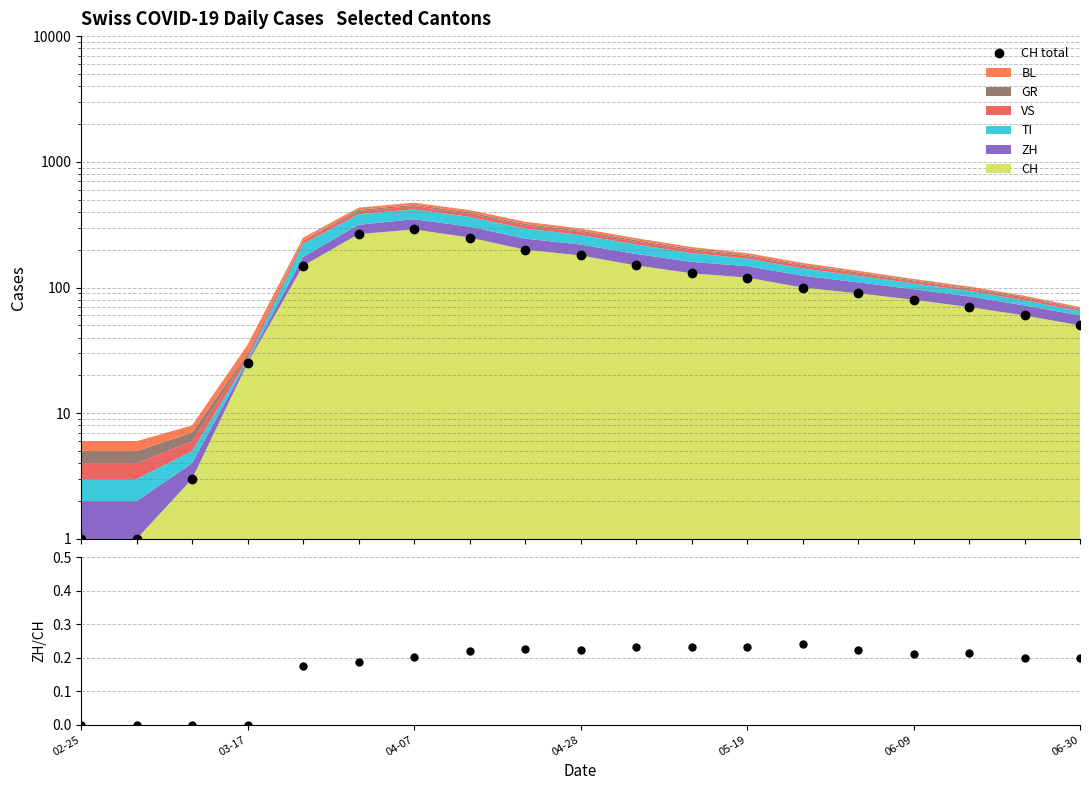

Which series has the largest range (max minus min)?

CH total